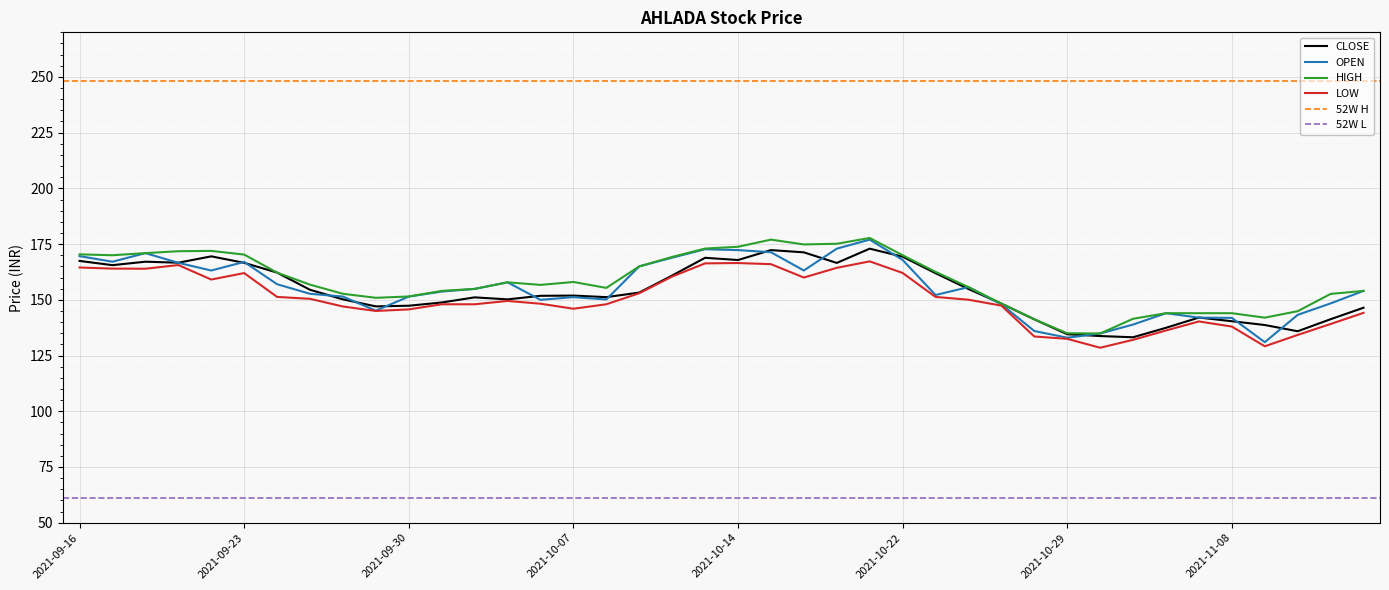

What is the lowest value of the LOW series?

128.5